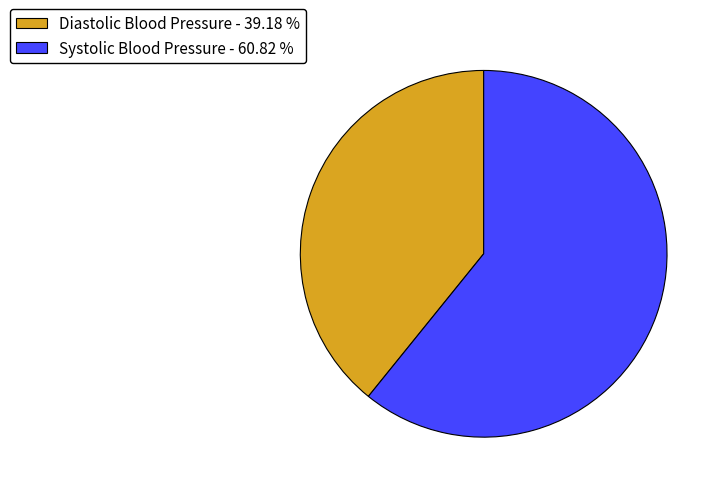

What is the ratio of the value at Diastolic Blood Pressure - 39.18 % to the value at Systolic Blood Pressure - 60.82 %?

0.6